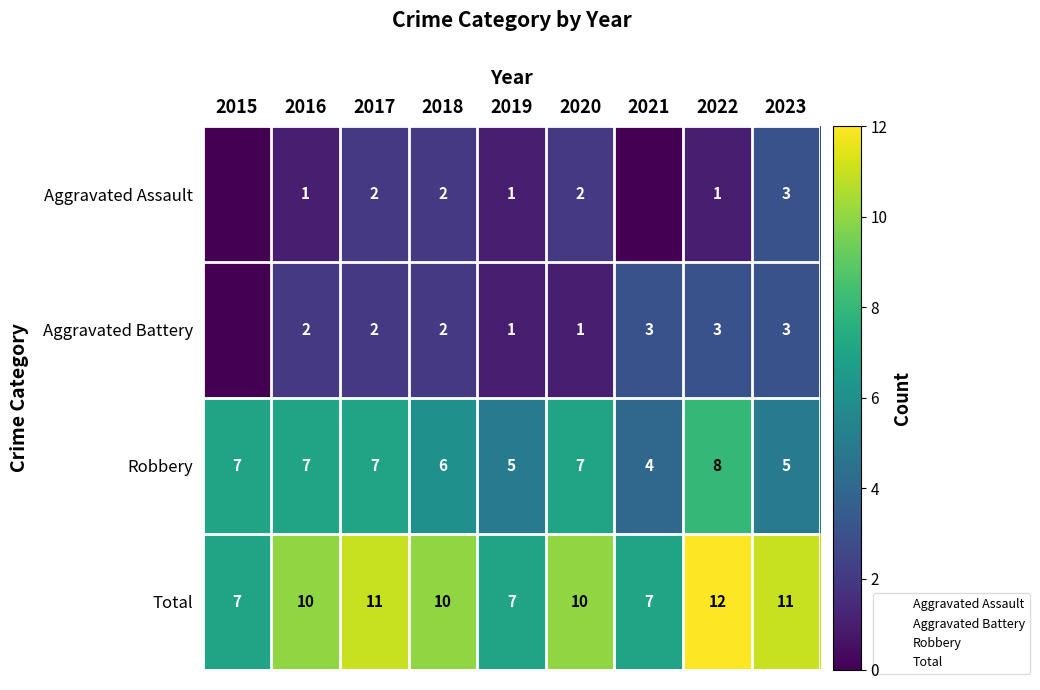

How many positive values does the Aggravated Battery series have?

8